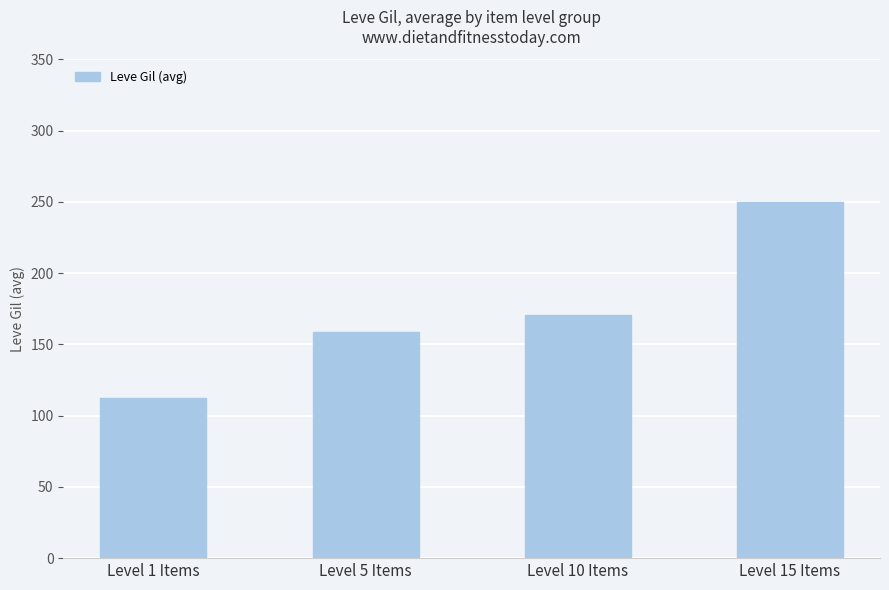

At which category does the chart reach its peak across all series?

Level 15 Items